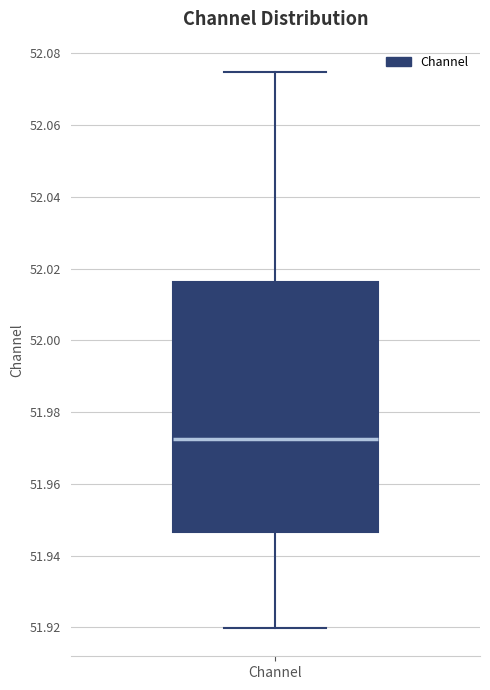

Read this box plot against the y-axis: the position of the median line, the range covered by the box, and the ends of both whiskers. The values are not printed on the chart, so give them approximately, as read against the axis.

median 51.972, box 51.946 to 52.016, whiskers 51.920 to 52.074